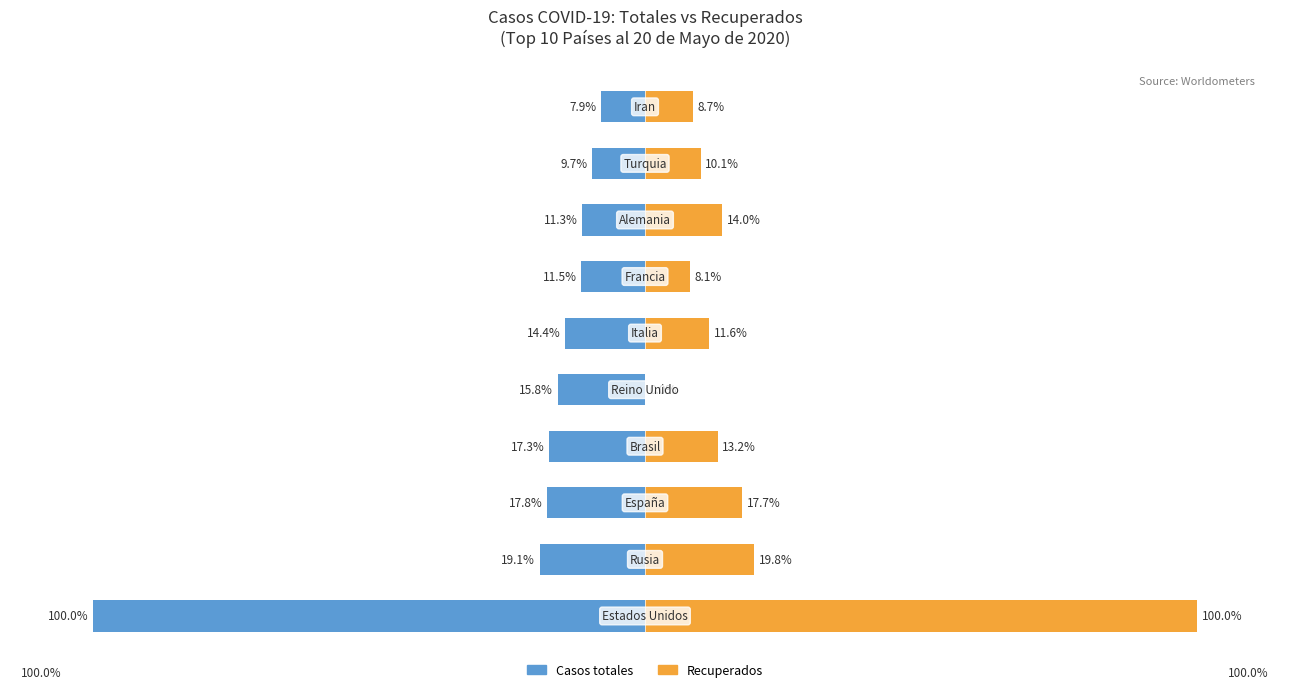

What is the lowest value of the Casos totales series?

-100.0